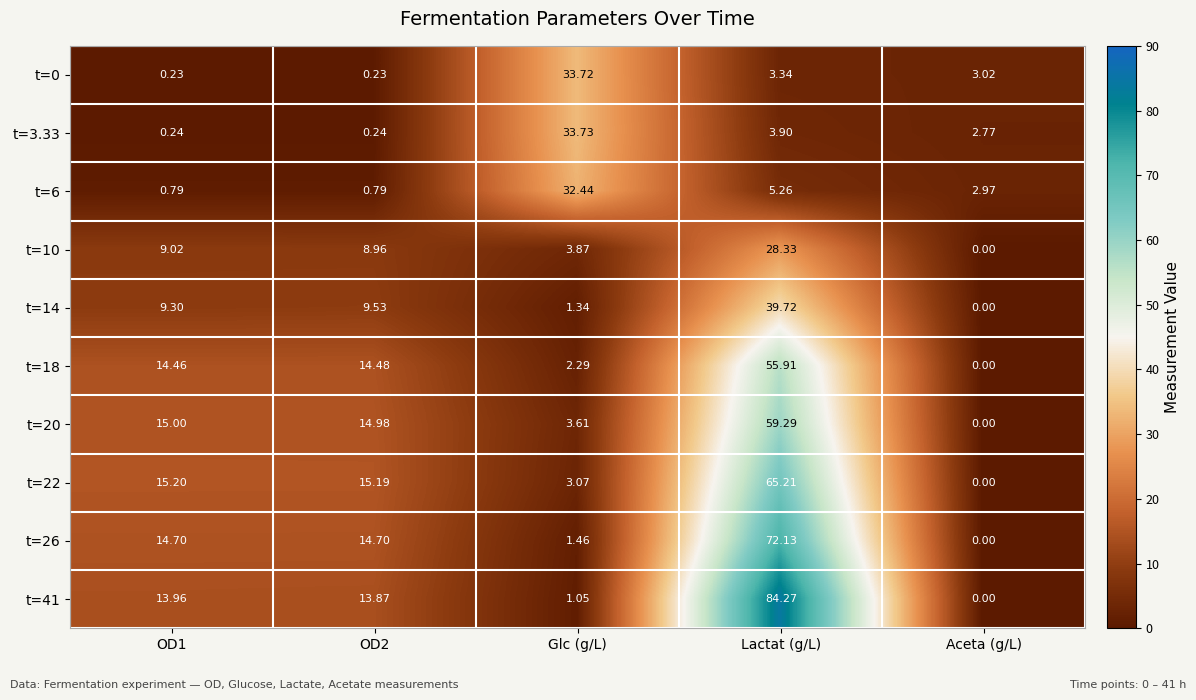

Which category has the highest value in the t=20 series?

Lactat (g/L)